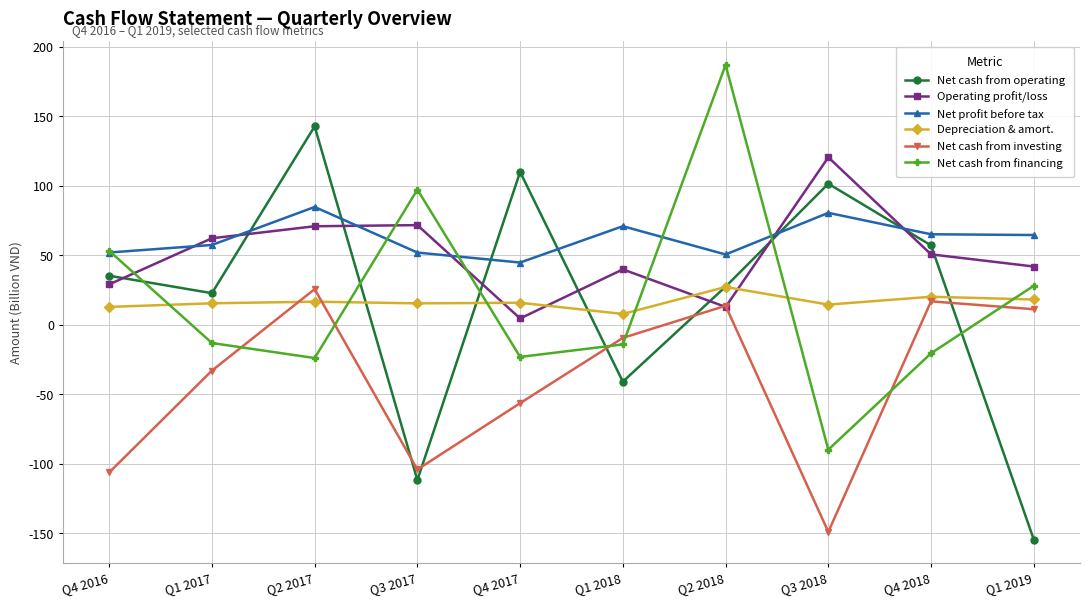

At which category does the chart reach its peak across all series?

Q2 2018